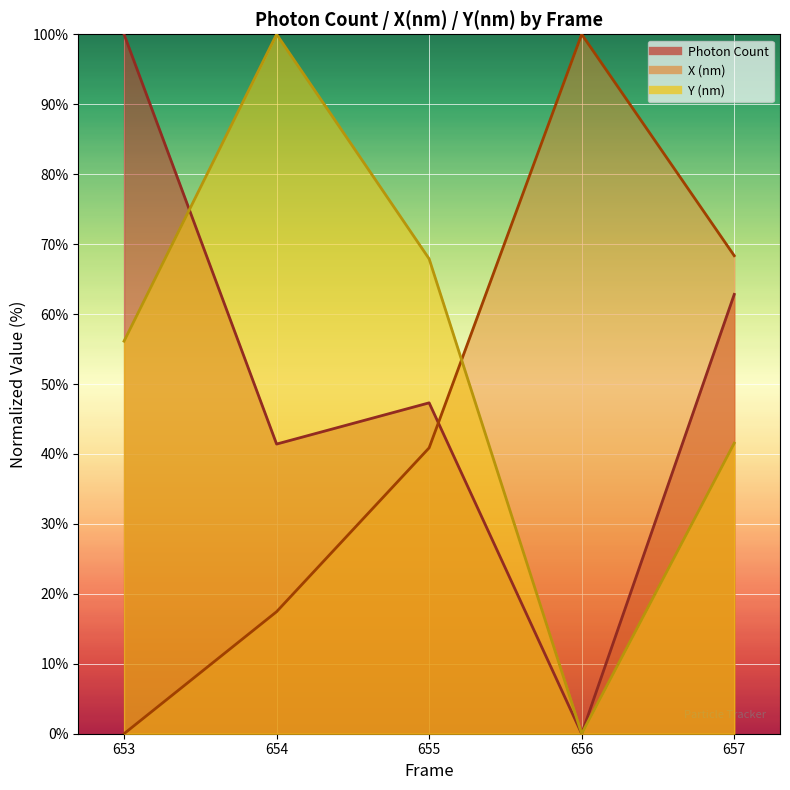

How many intersections are there between Photon Count and Y (nm)?

1